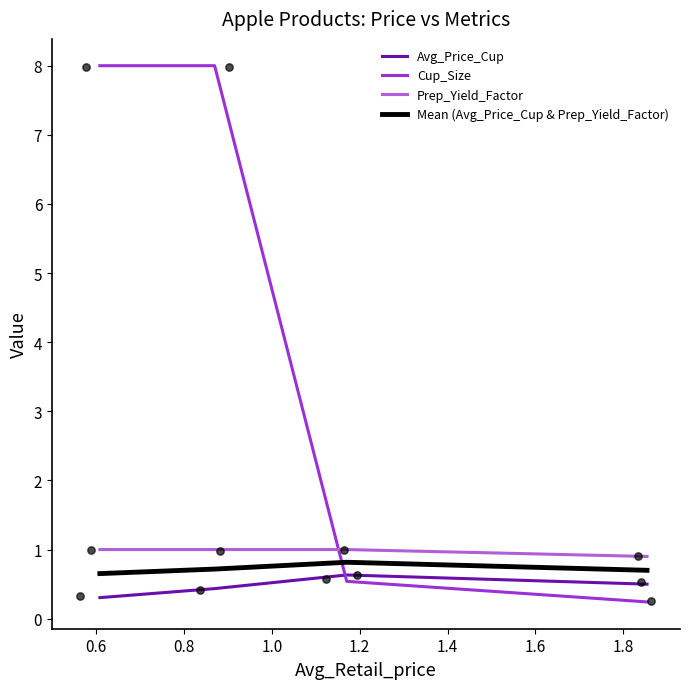

Is the value of Mean (Avg_Price_Cup & Prep_Yield_Factor) at 0.4 greater than the value of Avg_Price_Cup at 0.8?

Yes